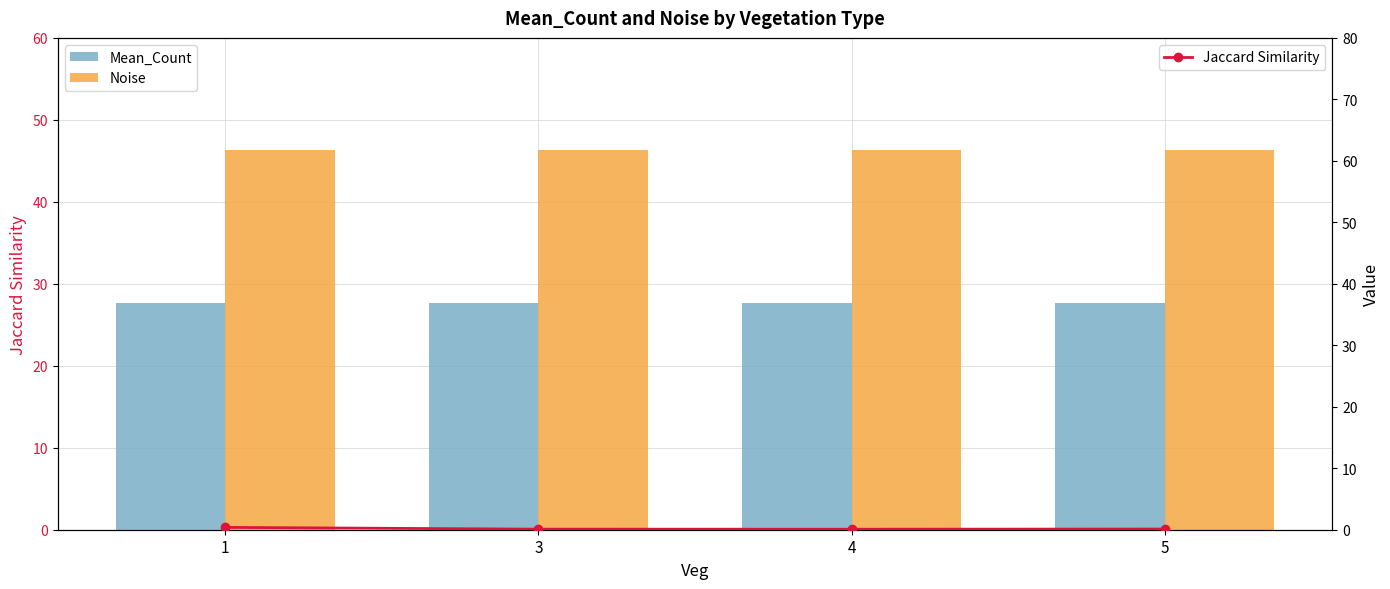

What value does the Noise series have at 4?

46.3